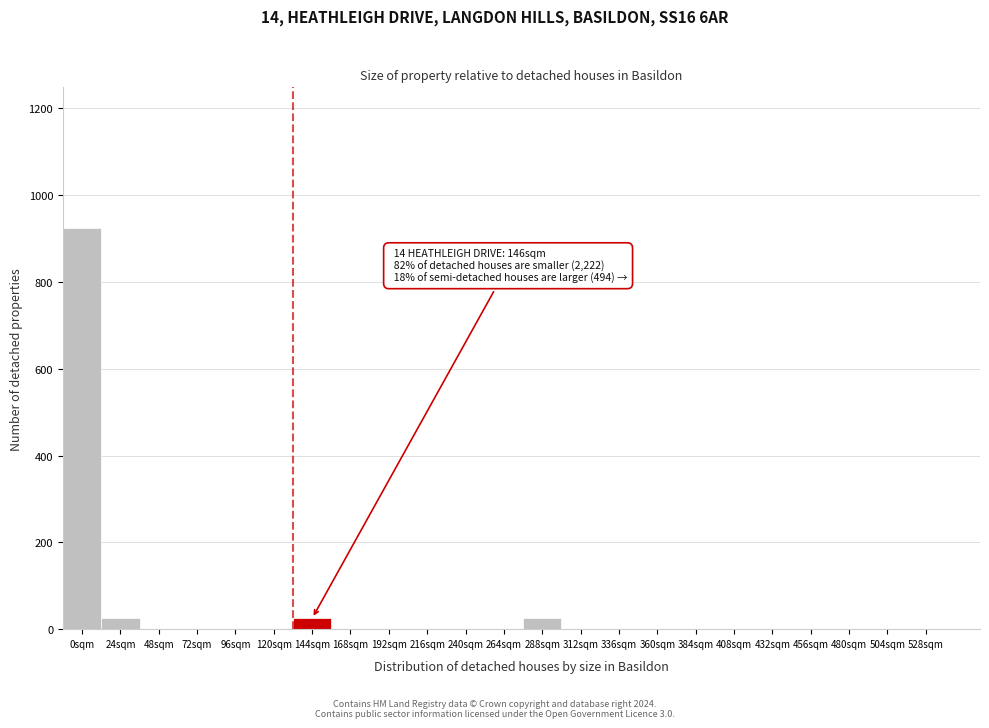

Reading right to left, extract all data points from this chart.

528sqm=0	504sqm=0	480sqm=0	456sqm=0	432sqm=0	408sqm=0	384sqm=0	360sqm=0	336sqm=0	312sqm=0	288sqm=25	264sqm=0	240sqm=0	216sqm=0	192sqm=0	168sqm=0	144sqm=25	120sqm=0	96sqm=0	72sqm=0	48sqm=0	24sqm=25	0sqm=925